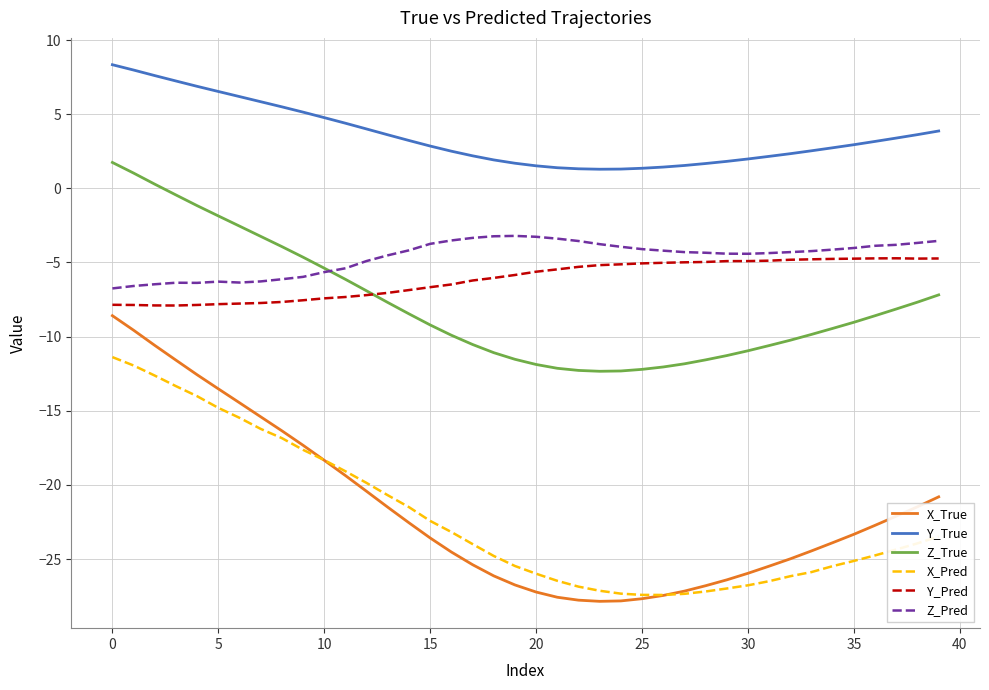

What is the minimum value shown in the chart?

-27.9